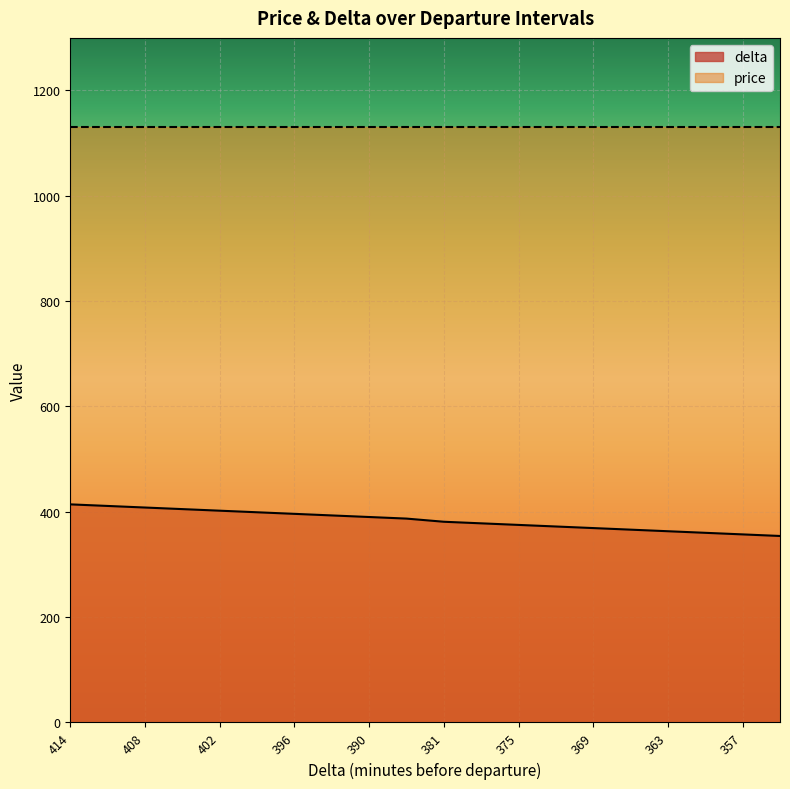

Which has a higher value, 414 or 387?

414